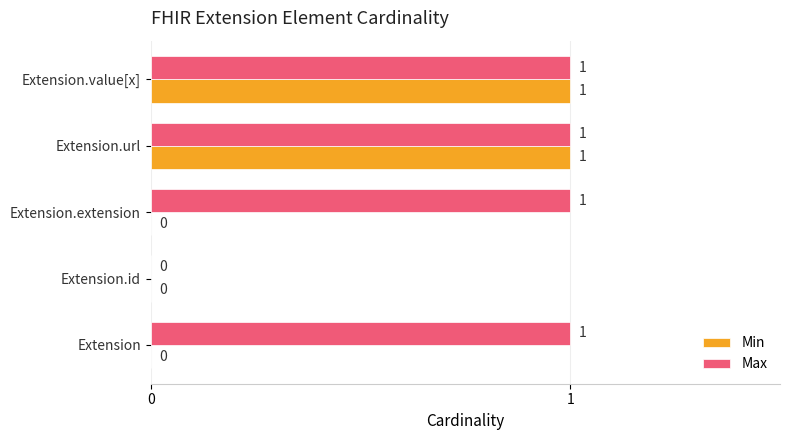

Which series has the largest total across all categories?

Max